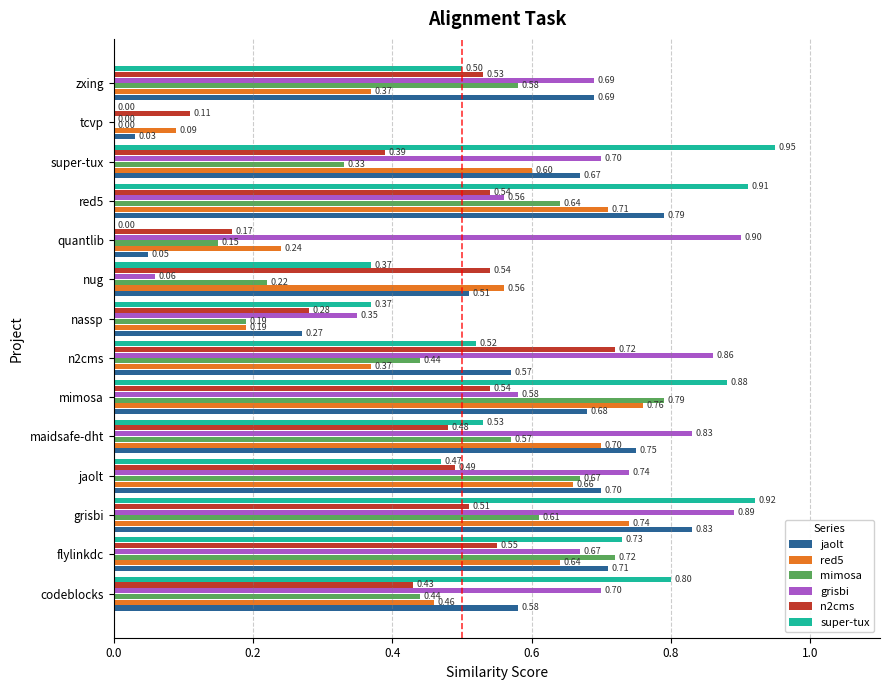

Which series changed the most between flylinkdc and n2cms?

mimosa